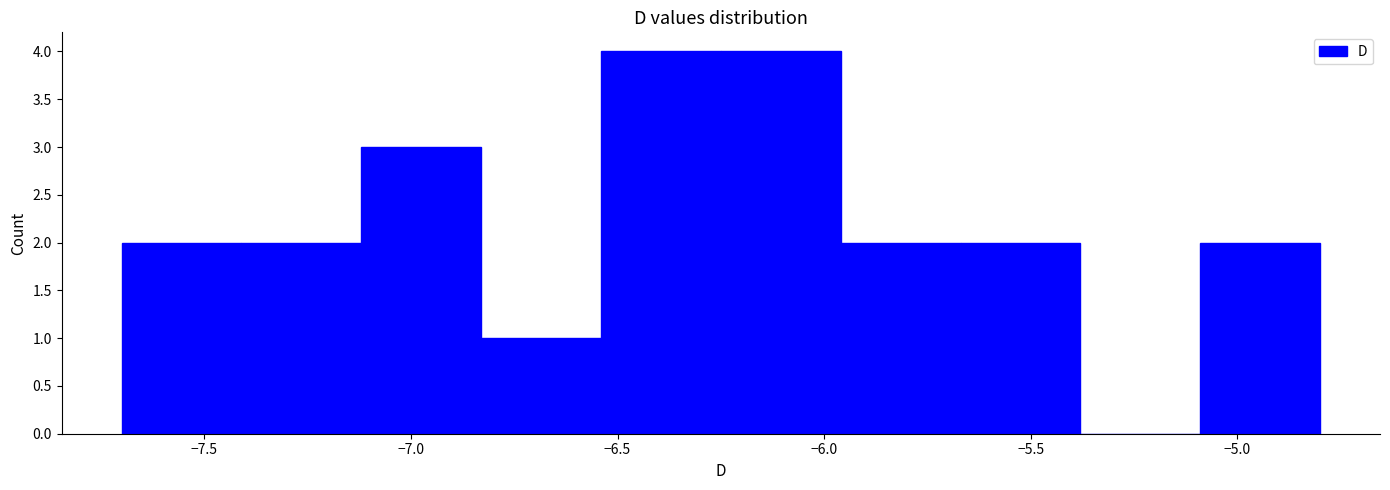

Reading left to right, transcribe this chart: for each bar, give the range it covers on the x-axis and its height. Neither the bar edges nor the heights are printed on the chart, so give them approximately, as read against the axes.

-7.70 to -7.41: 2
-7.41 to -7.12: 2
-7.12 to -6.83: 3
-6.83 to -6.54: 1
-6.54 to -6.25: 4
-6.25 to -5.96: 4
-5.96 to -5.67: 2
-5.67 to -5.38: 2
-5.38 to -5.09: 0
-5.09 to -4.80: 2